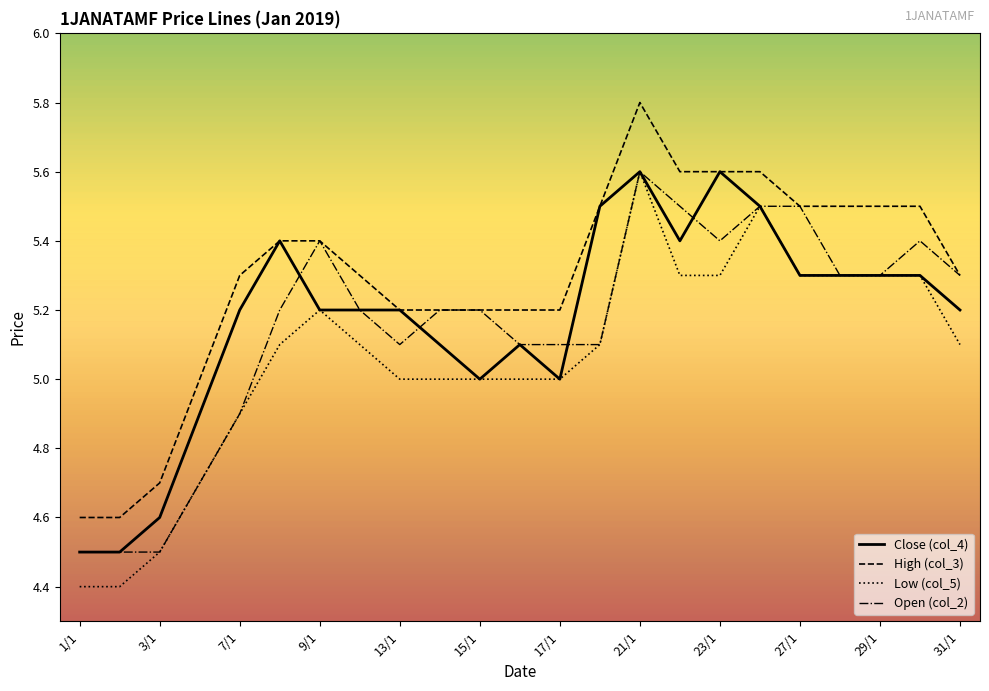

True or false: Low (col_5) and High (col_3) cross at least once.

False